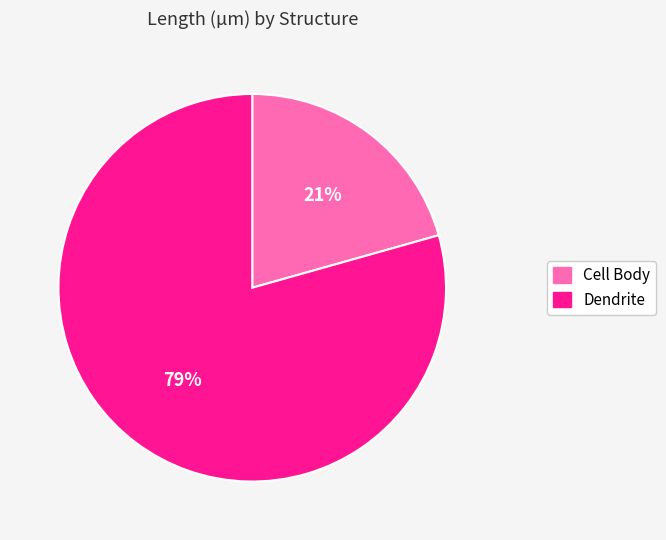

To the nearest percent, what is the combined percentage of Cell Body and Dendrite?

100%